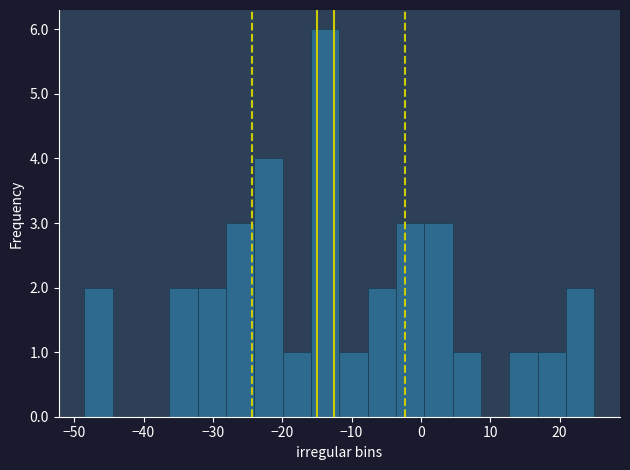

How tall is the bar that spans -12 to -8 on the x-axis? Neither the bar edges nor the heights are printed on the chart, so give them approximately, as read against the axes.

1